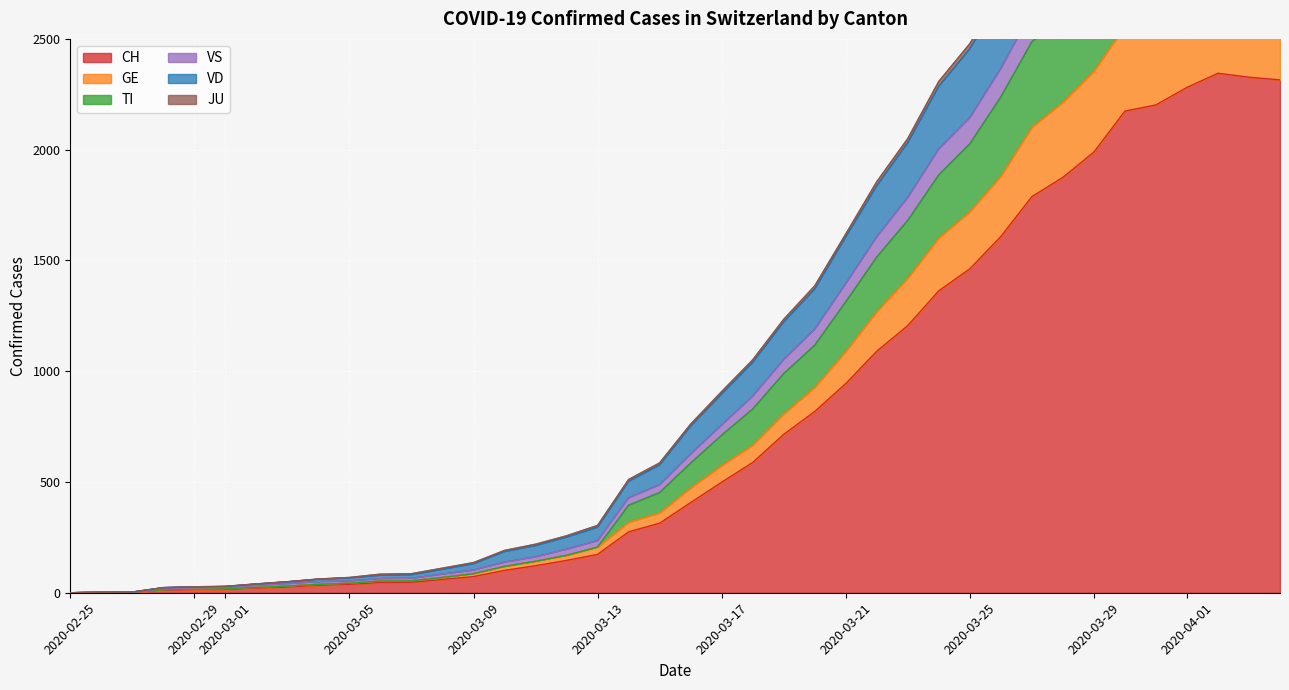

What is the highest value of the CH series?

2345